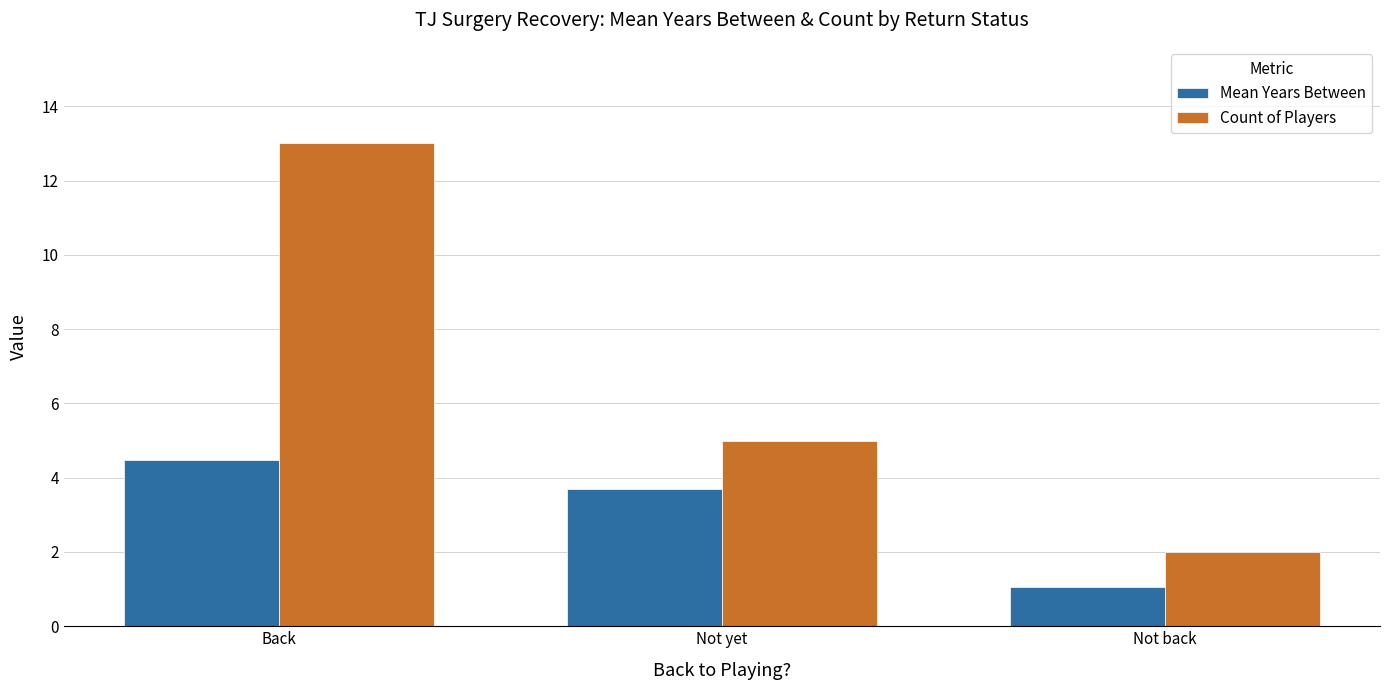

True or false: Count of Players has a value of 20.3 at Back.

False